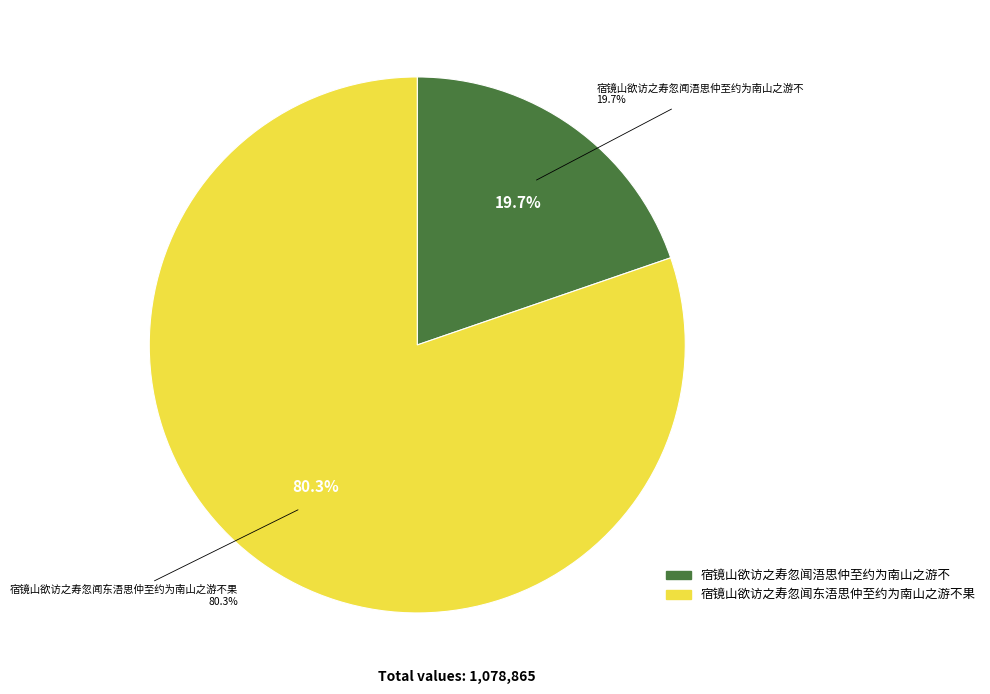

To the nearest percent, what is the difference between the largest and smallest slice percentages?

61%